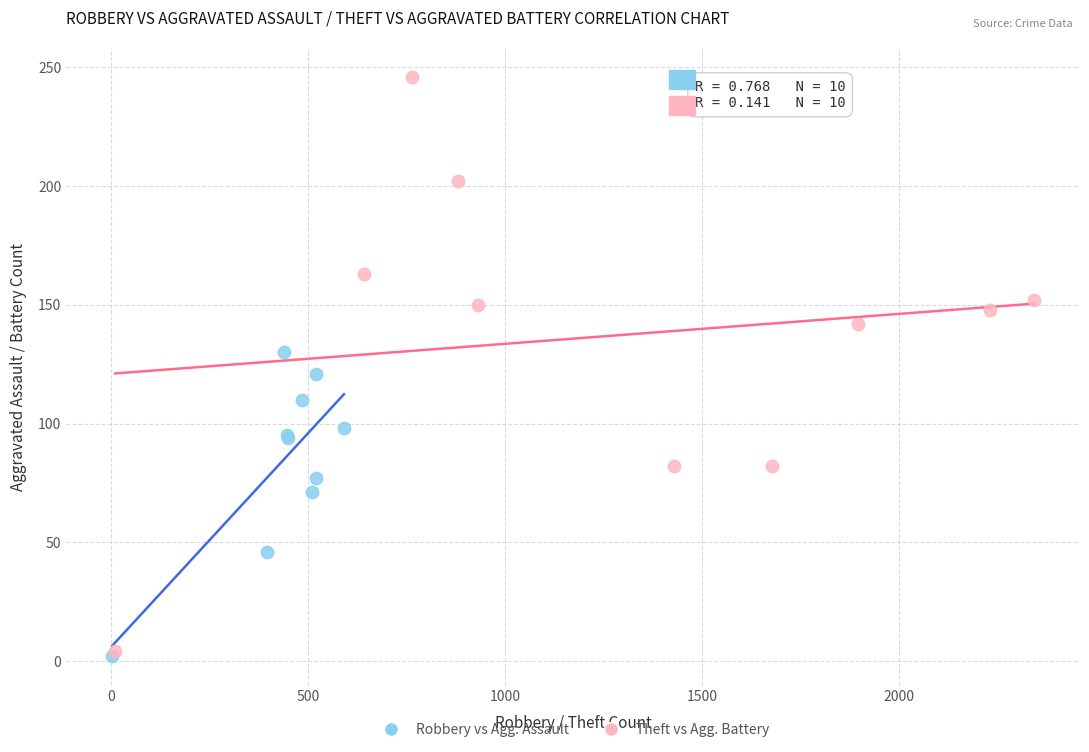

Which series has the widest spread of Y values?

Theft vs Agg. Battery